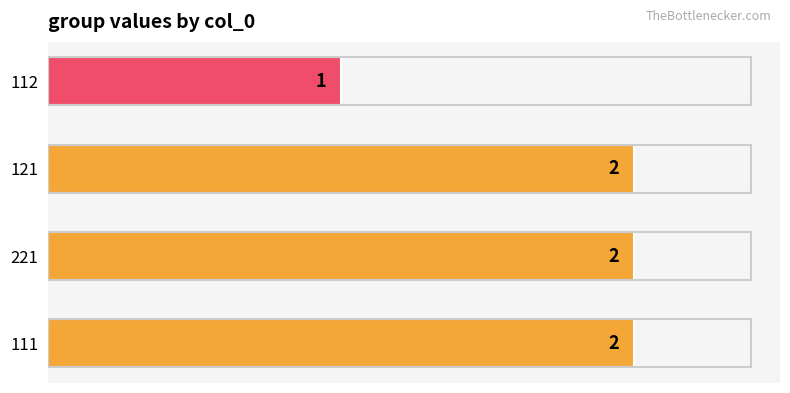

How many values are between 2 and 3?

3